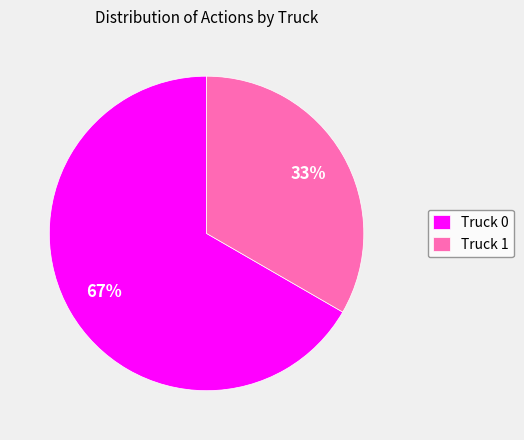

Which has a higher value, Truck 0 or Truck 1?

Truck 0